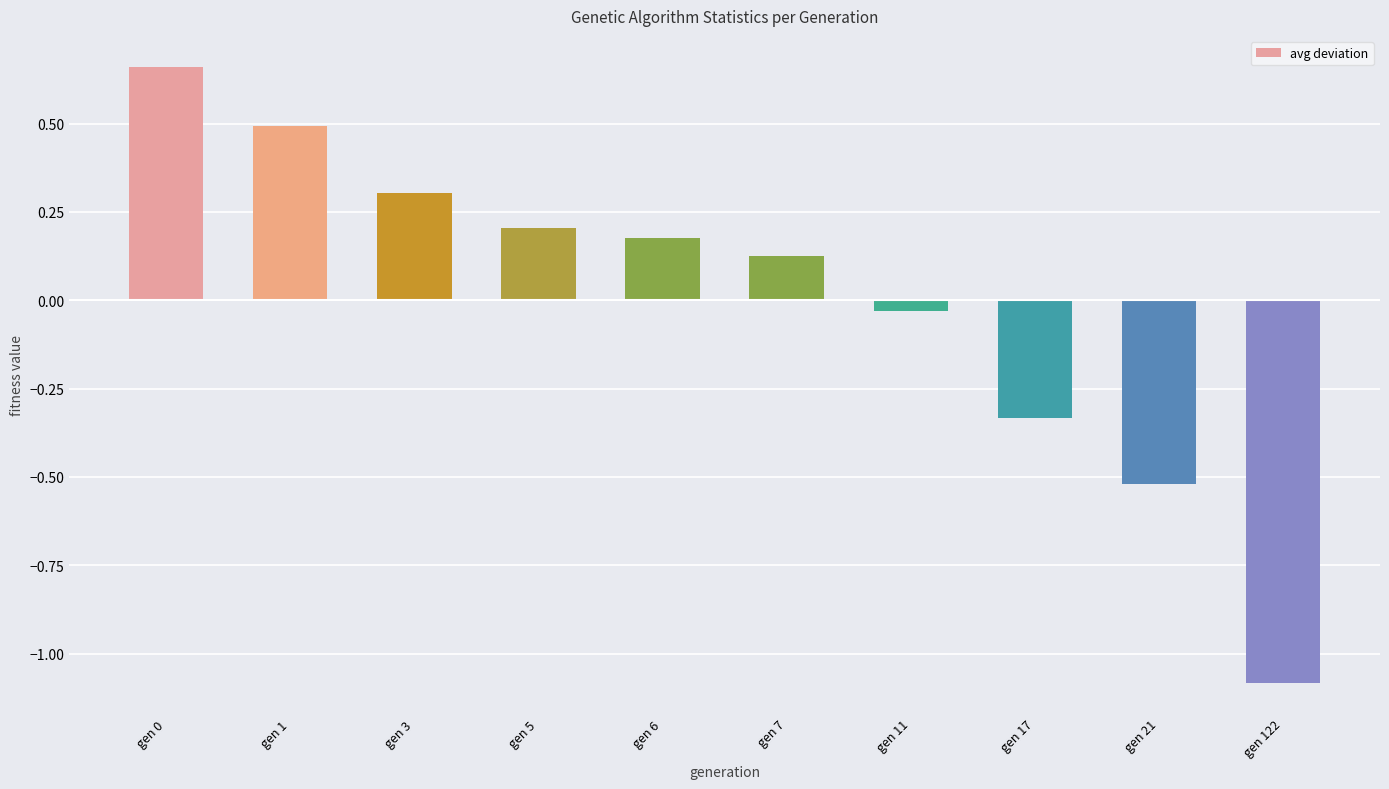

Which label corresponds to the smallest value in the chart?

gen 122